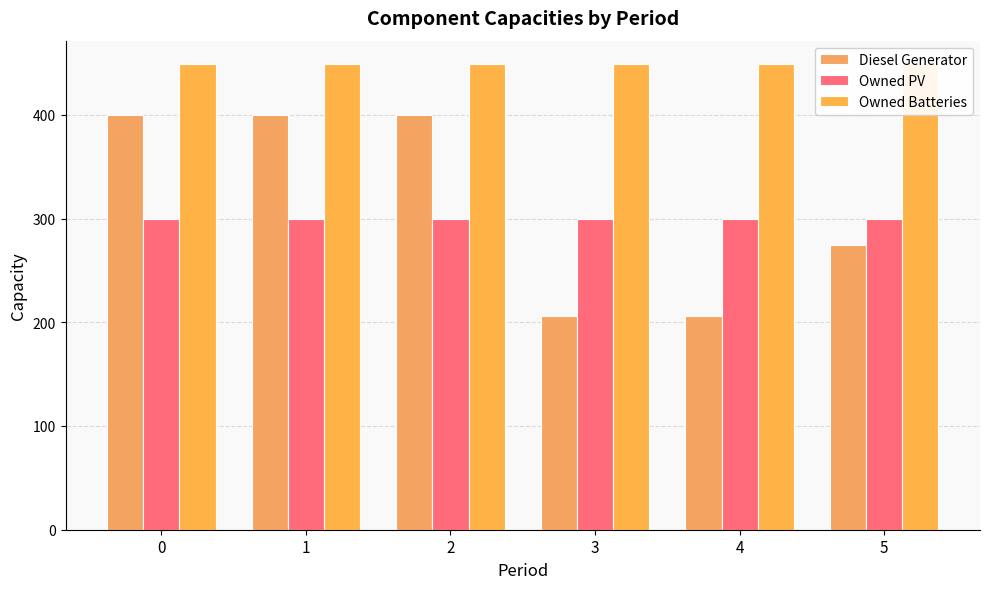

What is the sum of the Owned PV values at 2 and 0?

600